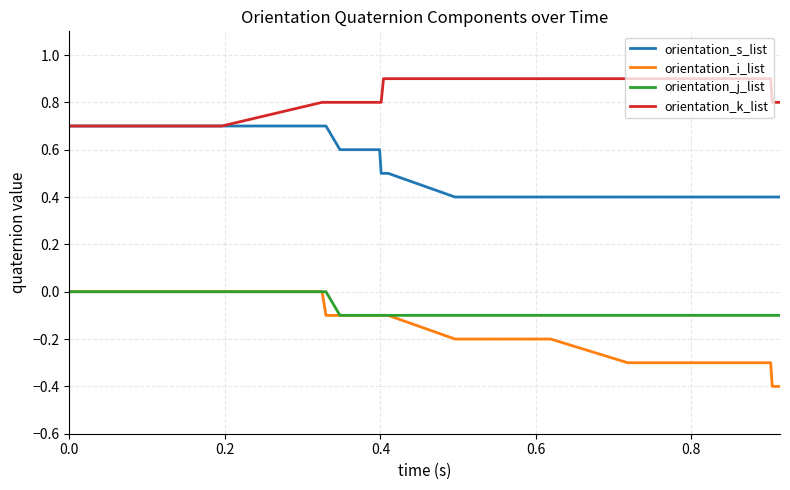

What is the smallest value displayed?

-0.4